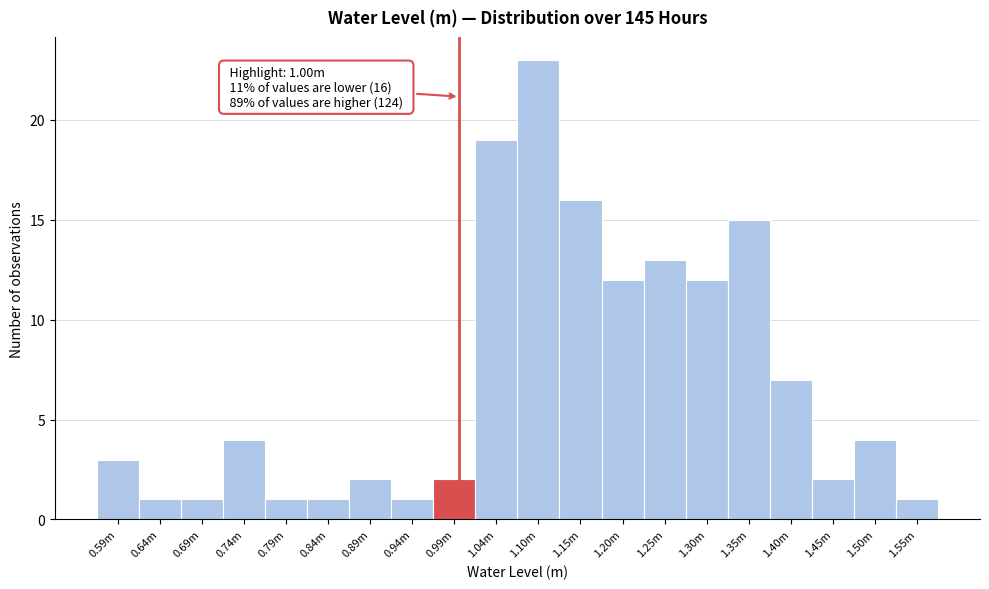

Reading left to right, list all the values displayed in this chart.

3	1	1	4	1	1	2	1	2	19	23	16	12	13	12	15	7	2	4	1